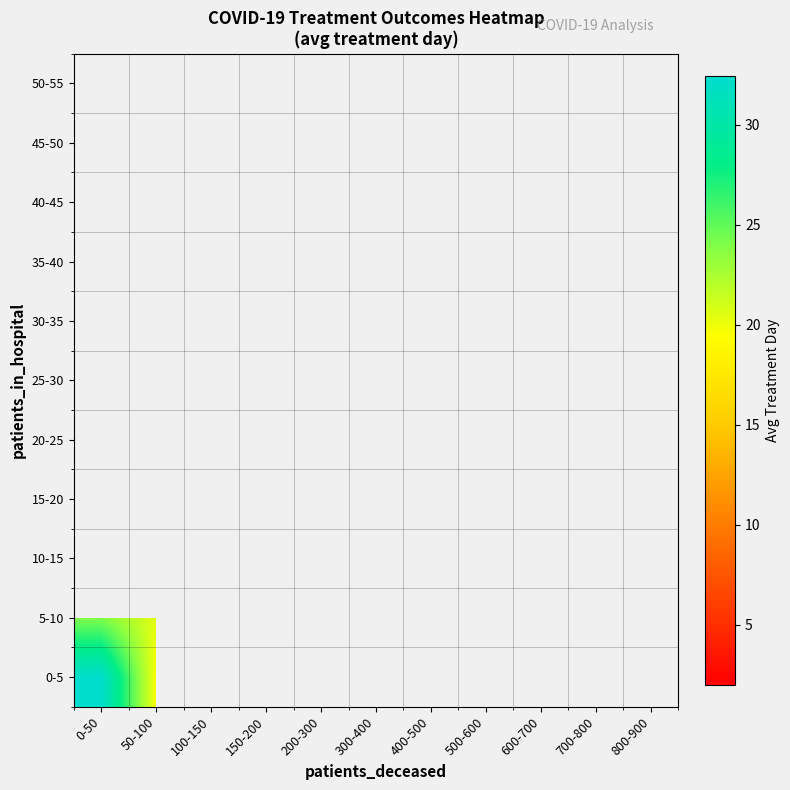

At how many categories does at least one series exceed 28?

1